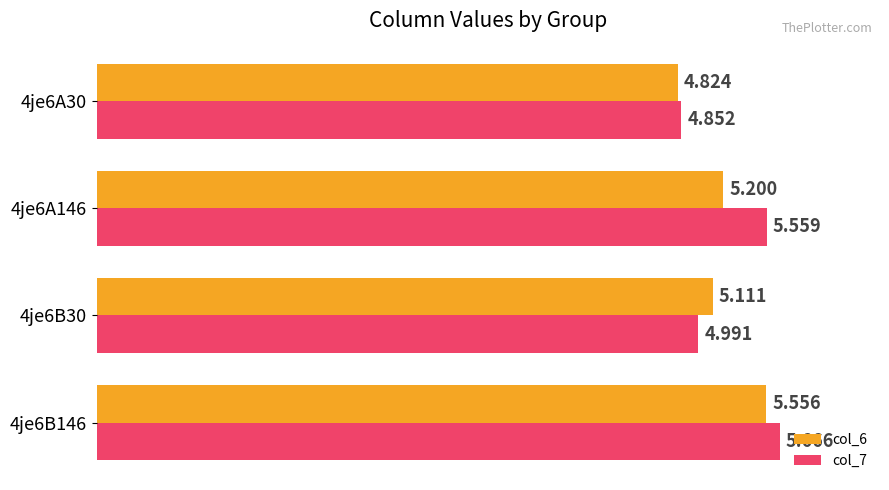

Is the value of col_6 at 4je6A146 greater than the value of col_7 at 4je6A30?

Yes